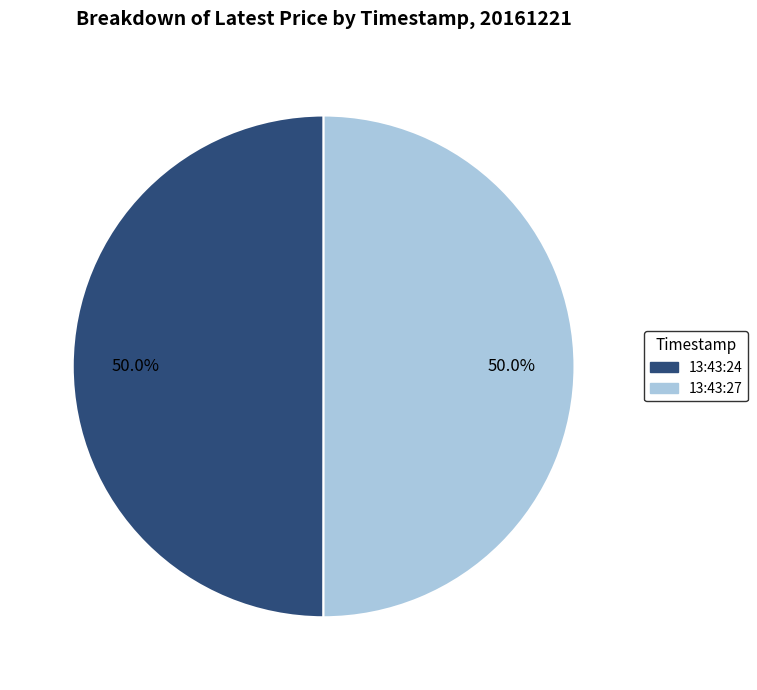

What is the ratio of the value at 13:43:27 to the value at 13:43:24?

1.0